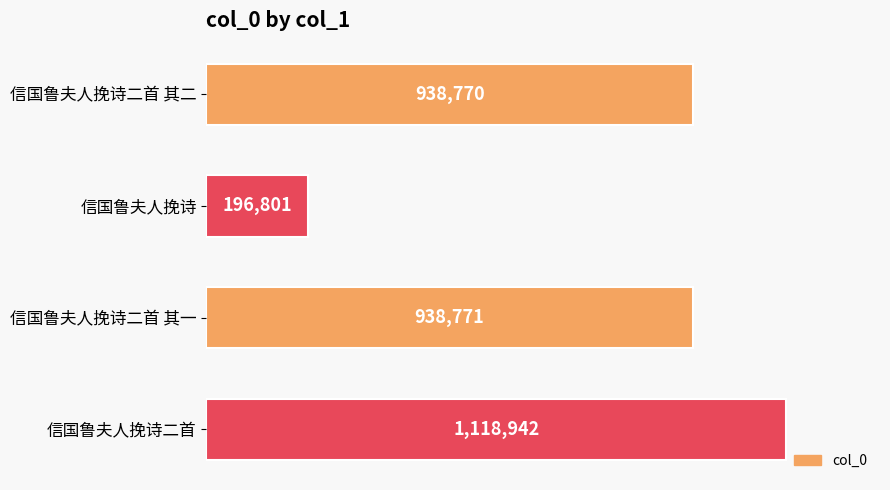

Does the chart contain any negative values?

No